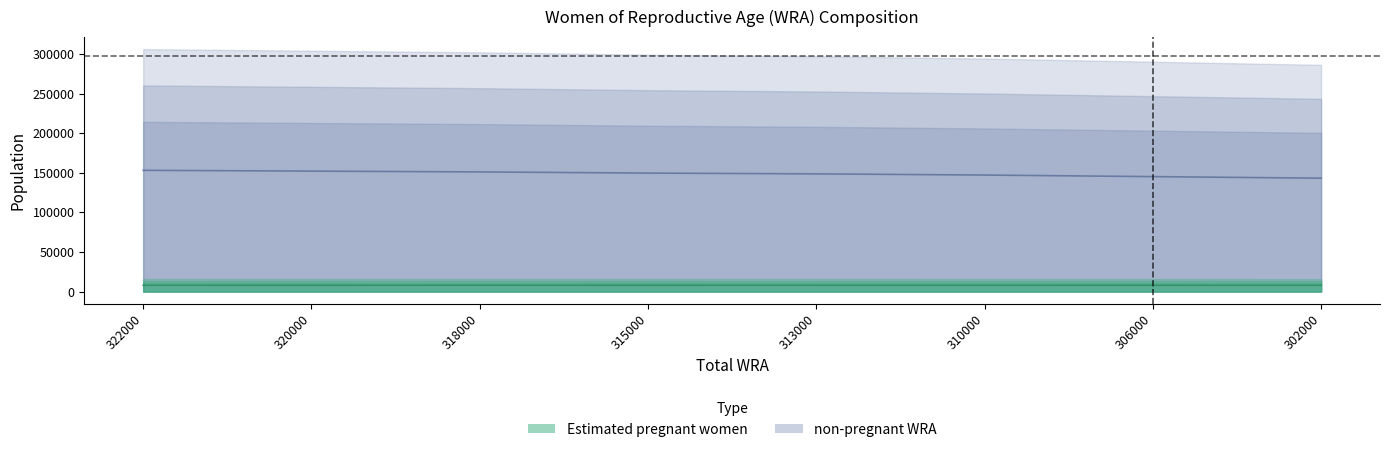

Does the chart have visible grid lines?

No